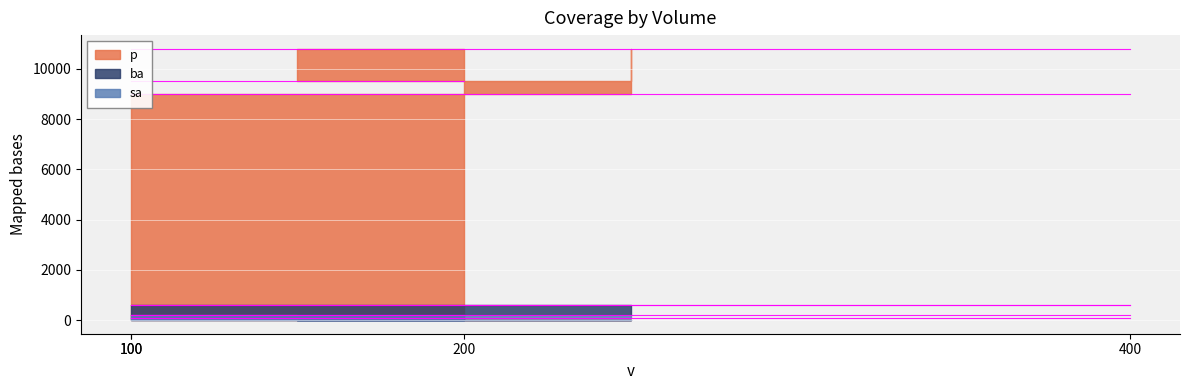

True or false: p has a value of 2107 at 100.

False